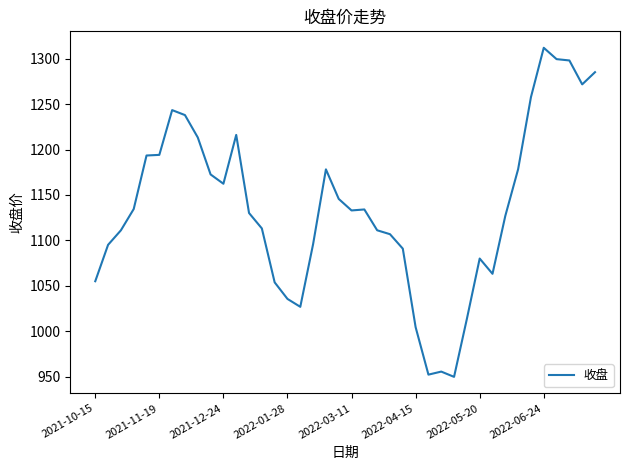

What is the maximum value shown in the chart?

1312.1